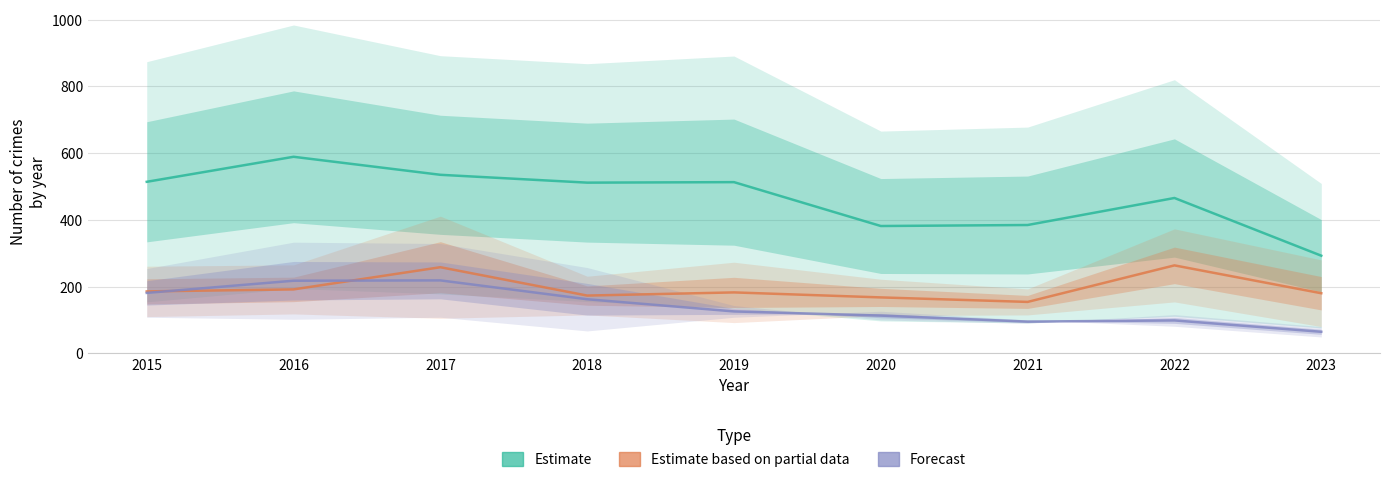

What are all the series names shown in the legend?

Estimate, Estimate based on partial data, Forecast